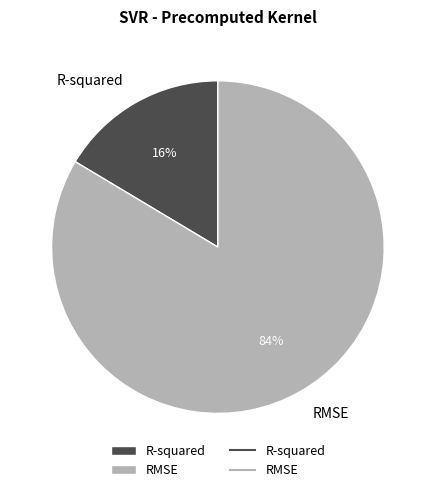

To the nearest percent, what is the average slice percentage?

50%